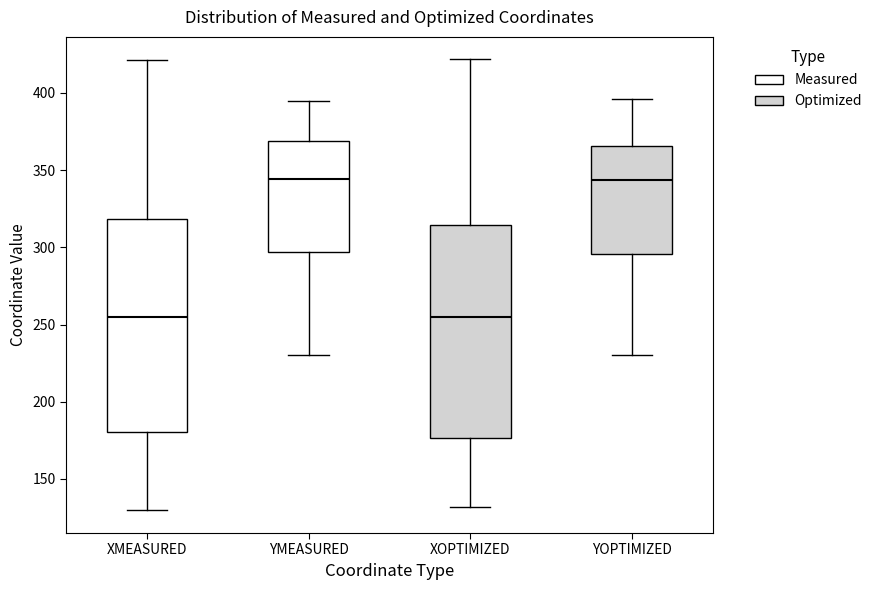

Where is the upper edge of the box for YMEASURED on the y-axis? The values are not printed on the chart, so give them approximately, as read against the axis.

370